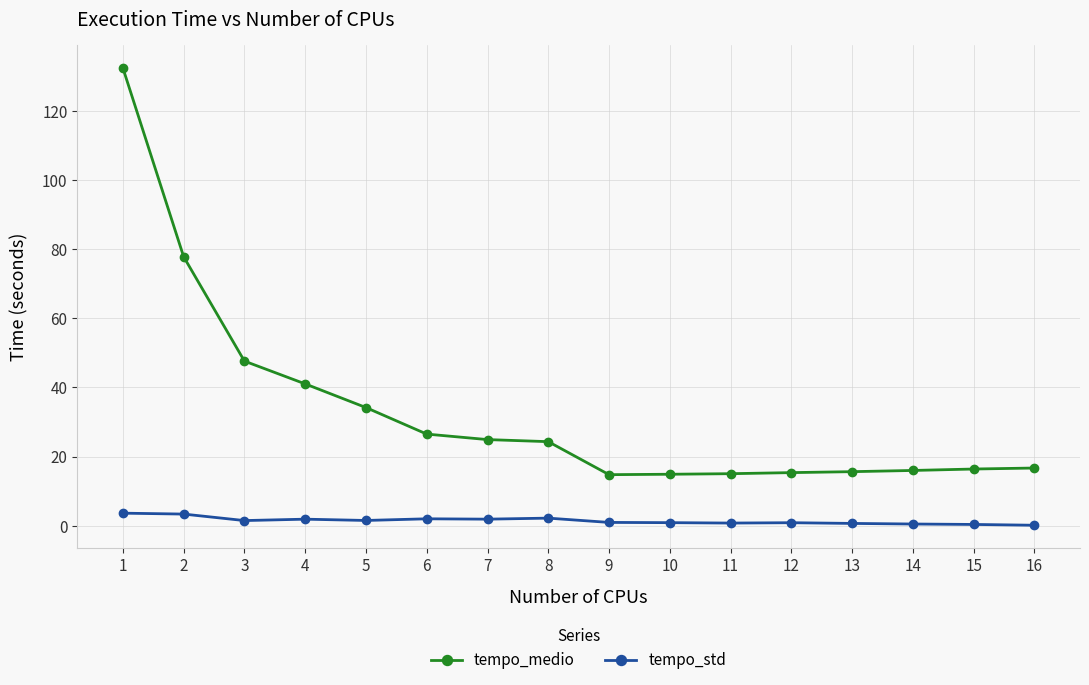

Where does the tempo_std series first go above 1?

1